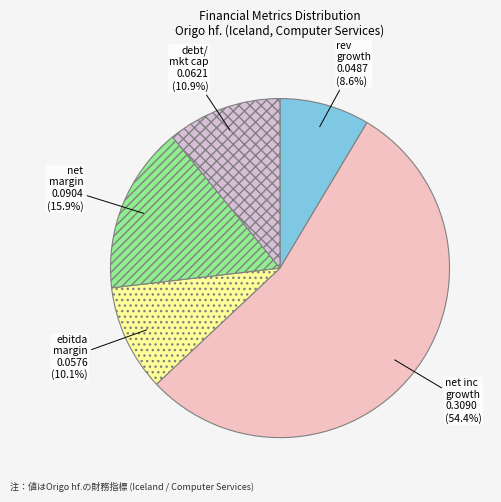

How many segments does this pie chart have?

5